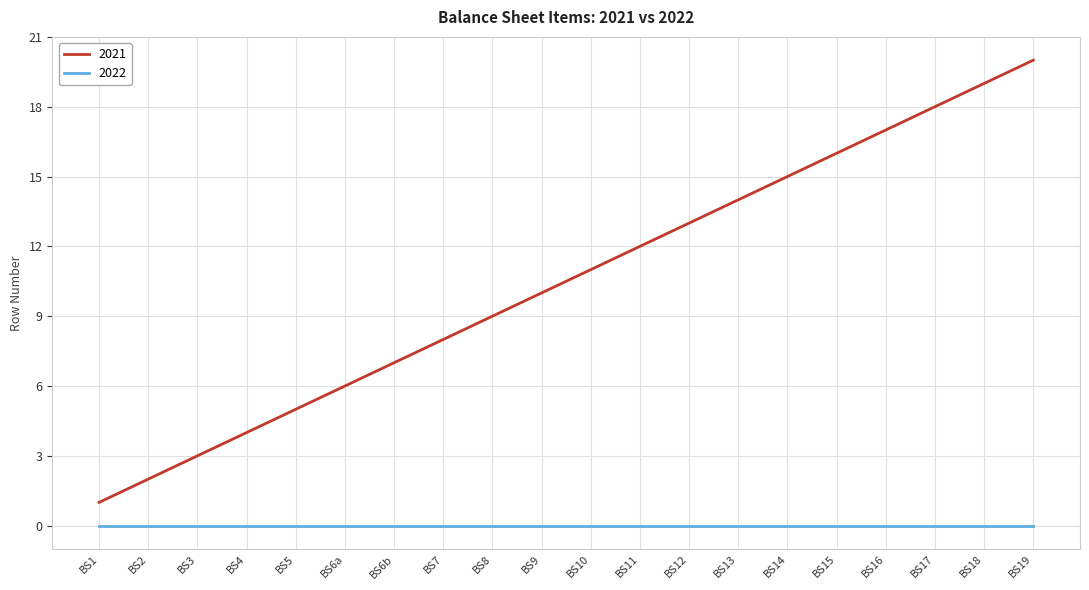

What position from the left is BS15?

16